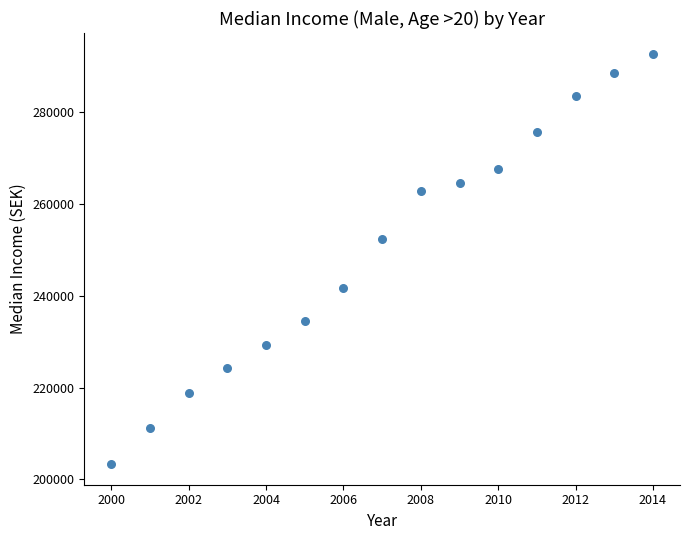

What is the range of Y values (max minus min)?

89508